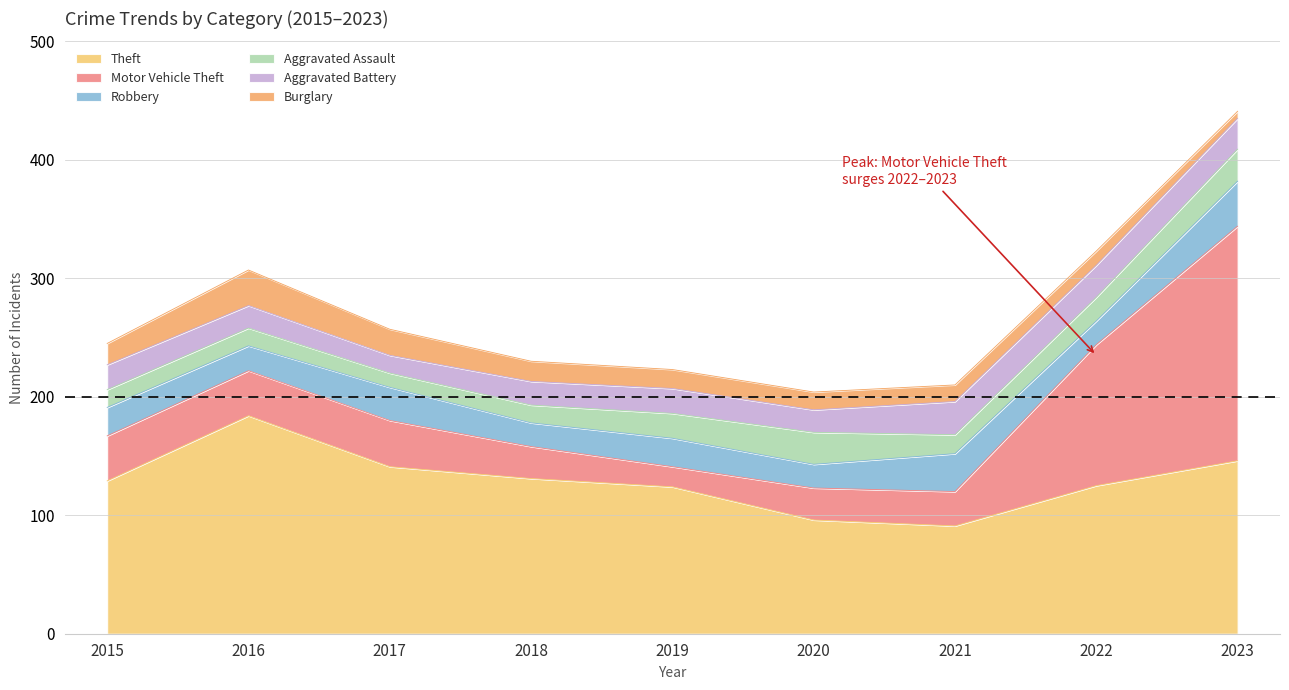

How many values in the Aggravated Assault series exceed 16?

4